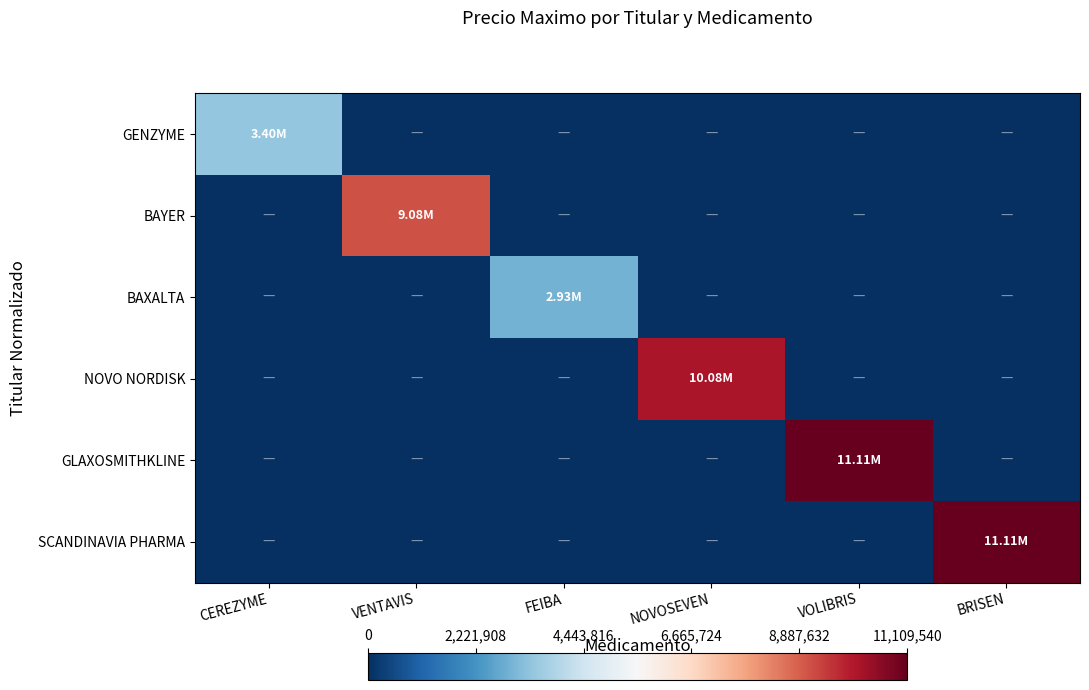

At NOVOSEVEN, list the series in order from largest to smallest.

NOVO NORDISK, GENZYME, BAYER, BAXALTA, GLAXOSMITHKLINE, SCANDINAVIA PHARMA